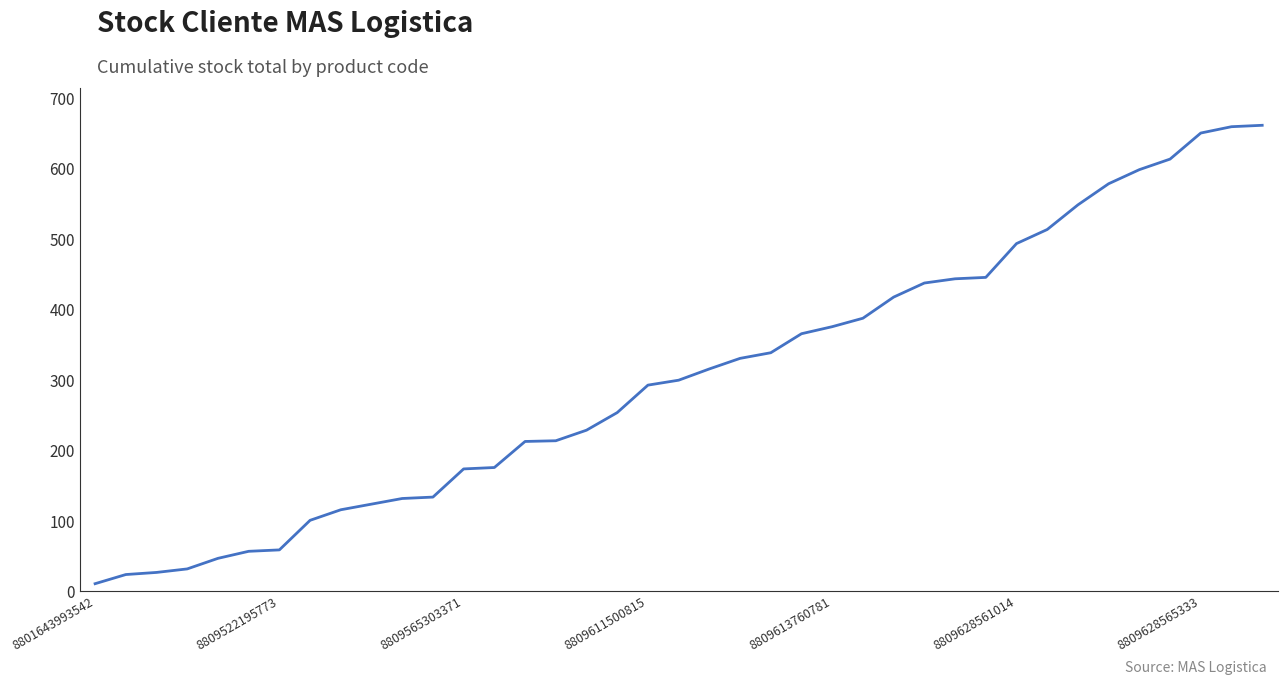

What is the greatest value displayed?

662